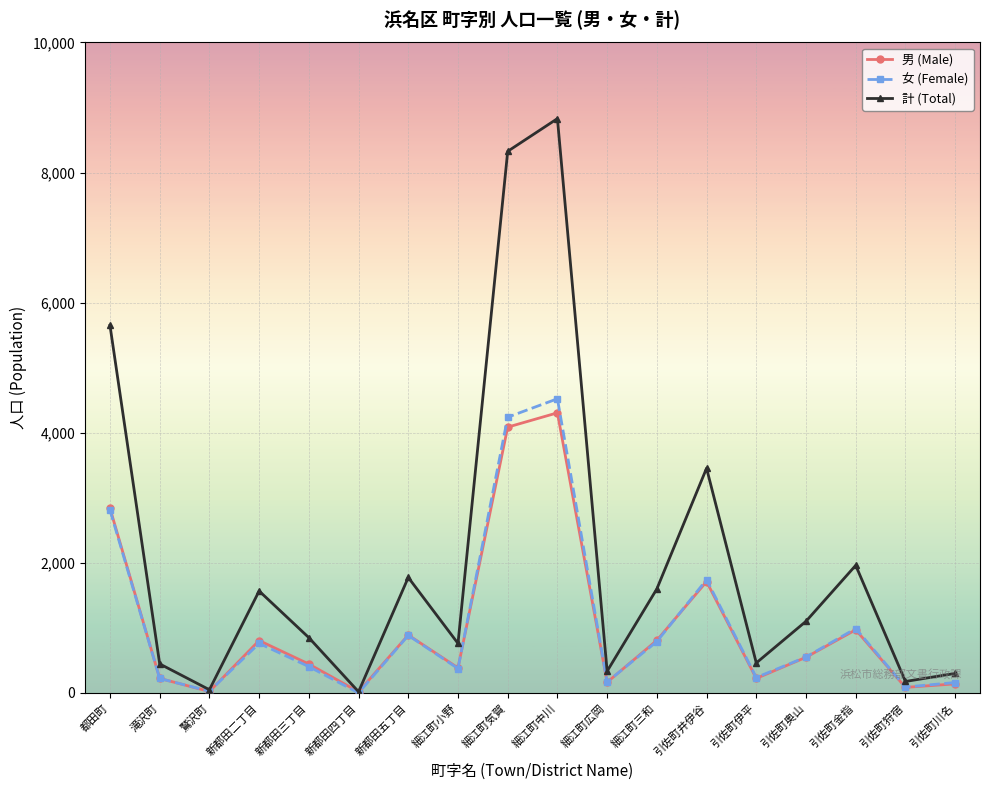

Is the value of 男 (Male) at 引佐町金指 greater than the value of 女 (Female) at 細江町中川?

No